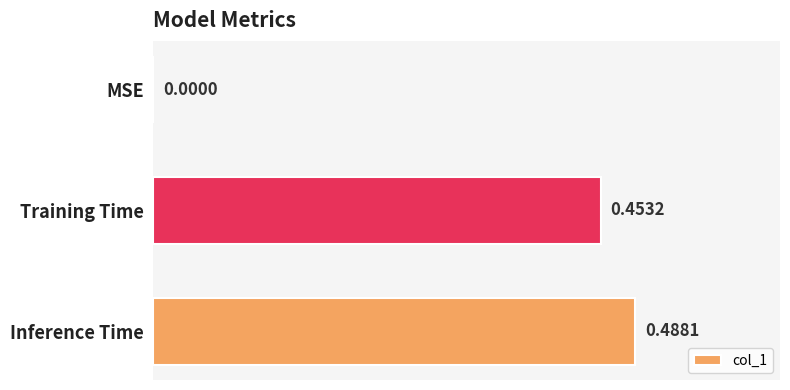

What is the sum of the values at Training Time and Inference Time?

0.9